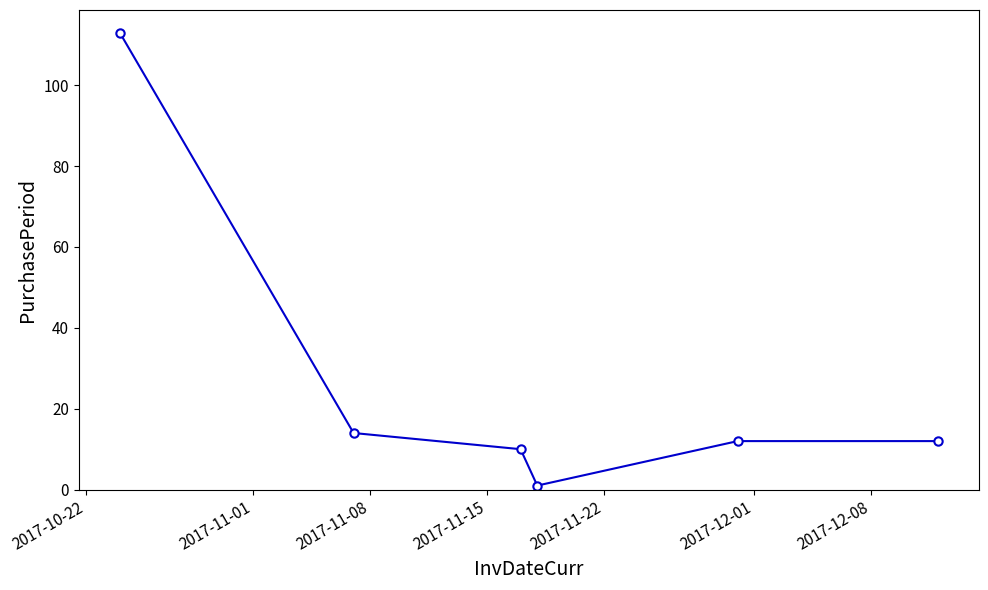

True or false: there are more than 1 points higher than both neighbors.

False